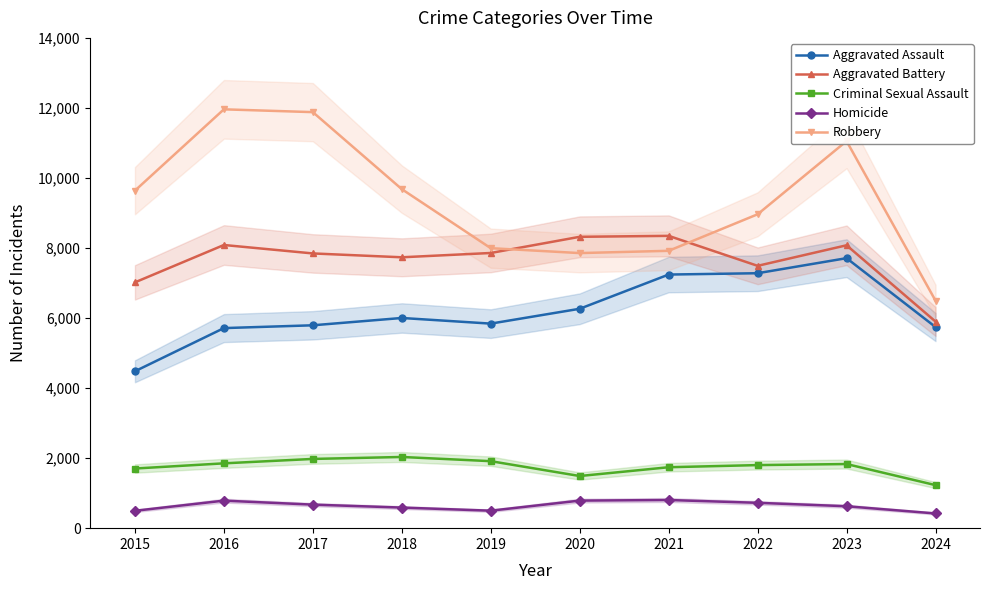

Reading right to left, extract all data points from this chart.

Aggravated Assault: 2024=5743	2023=7710	2022=7280	2021=7242	2020=6265	2019=5841	2018=6002	2017=5793	2016=5713	2015=4480
Aggravated Battery: 2024=5900	2023=8078	2022=7491	2021=8347	2020=8320	2019=7858	2018=7735	2017=7845	2016=8086	2015=7019
Criminal Sexual Assault: 2024=1229	2023=1831	2022=1801	2021=1740	2020=1489	2019=1913	2018=2033	2017=1977	2016=1851	2015=1703
Homicide: 2024=420	2023=626	2022=724	2021=804	2020=787	2019=499	2018=588	2017=672	2016=786	2015=496
Robbery: 2024=6497	2023=11053	2022=8963	2021=7920	2020=7855	2019=7995	2018=9681	2017=11880	2016=11960	2015=9638